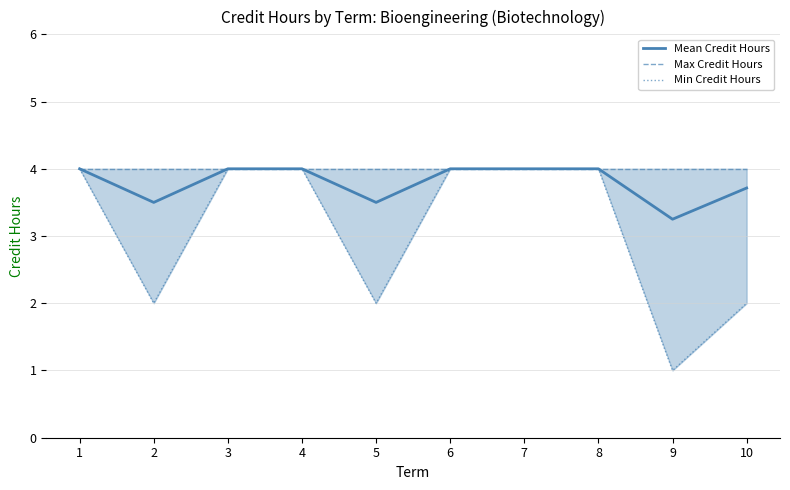

What are all the series names shown in the legend?

Mean Credit Hours, Max Credit Hours, Min Credit Hours